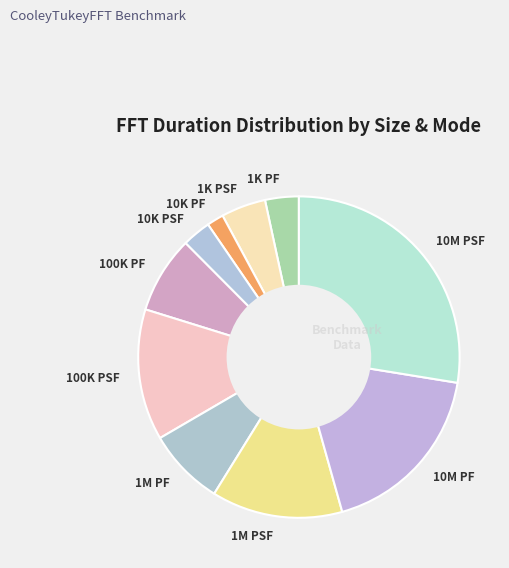

Is the sum of 1K PSF and 10M PF greater than half?

No